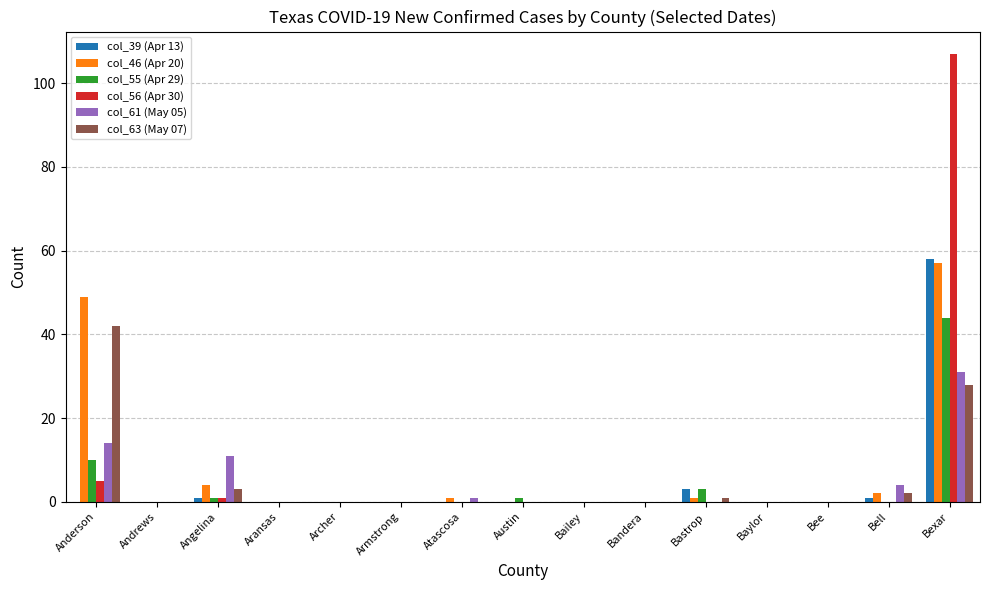

What is the average value of the col_56 (Apr 30) series?

8